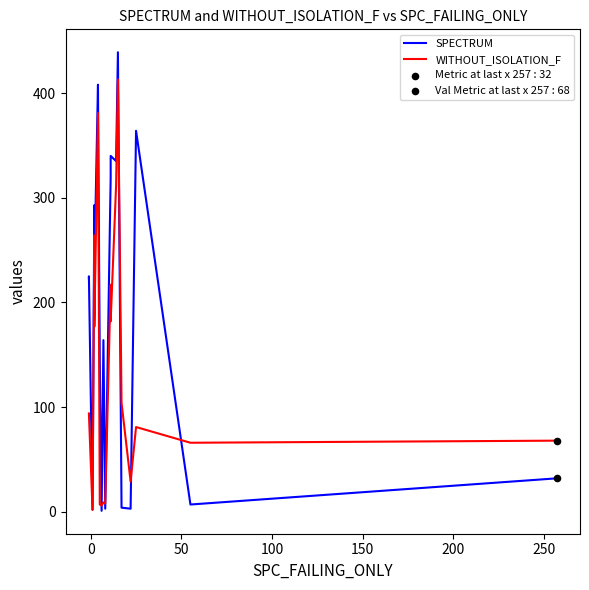

Which series reaches the maximum Y coordinate?

SPECTRUM